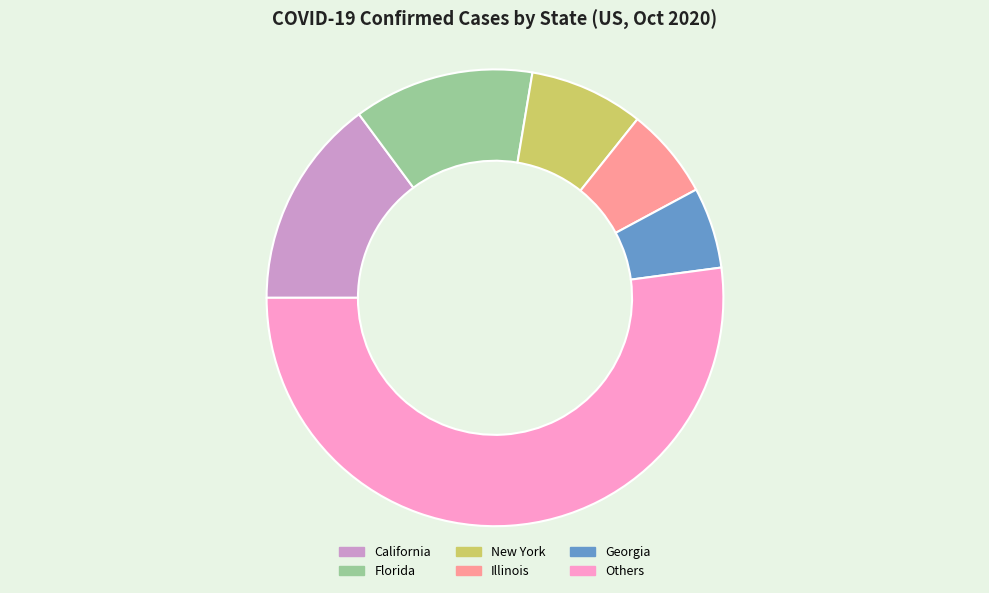

What is the largest slice in the pie chart?

Others